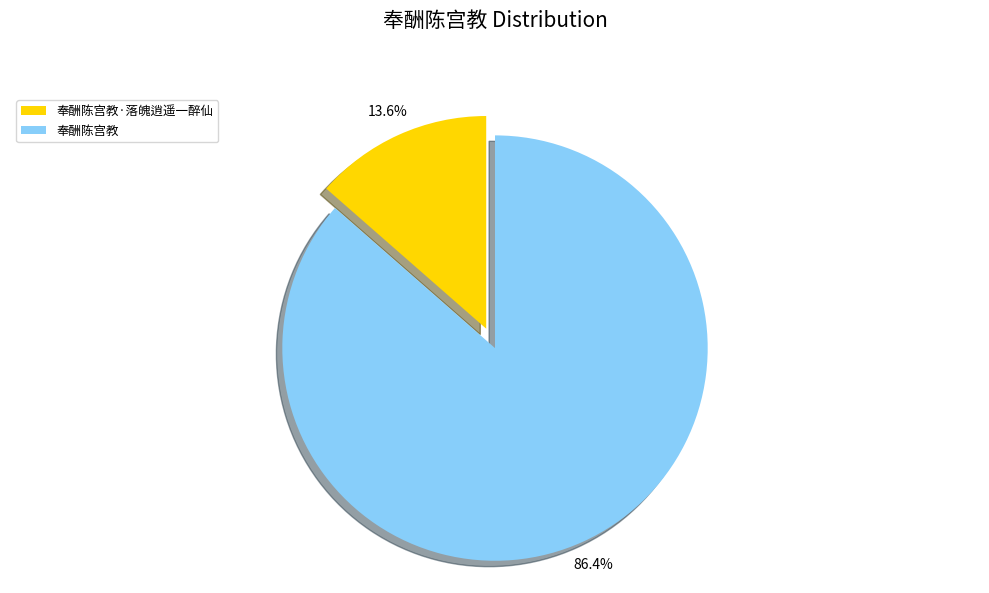

What percentage do 奉酬陈宫教·落魄逍遥一醉仙 and 奉酬陈宫教 together represent?

100.0%